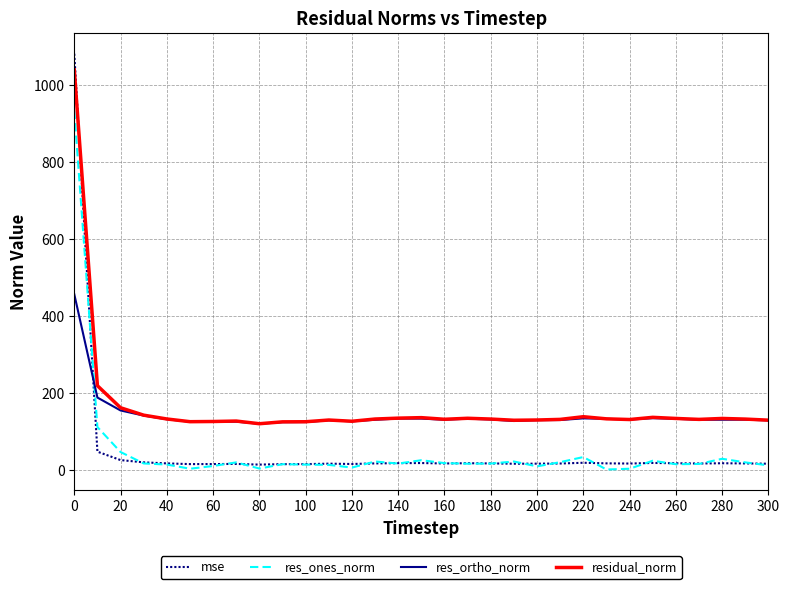

True or false: residual_norm has more than 1 interior local peaks.

True